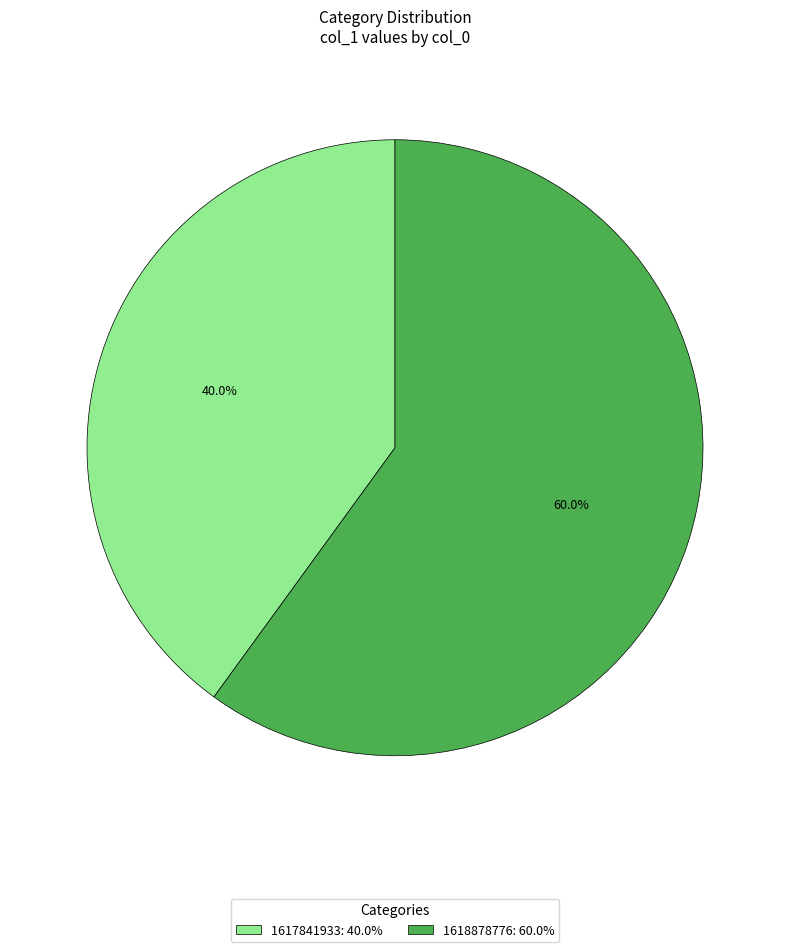

Rank the categories by value from lowest to highest.

1617841933, 1618878776